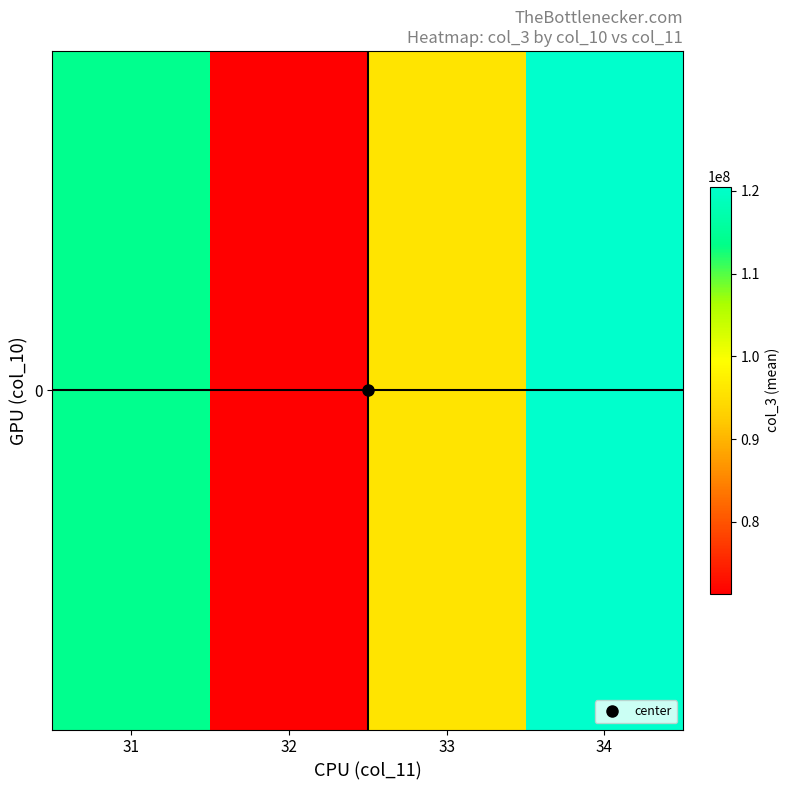

How many distinct data groups are displayed?

1